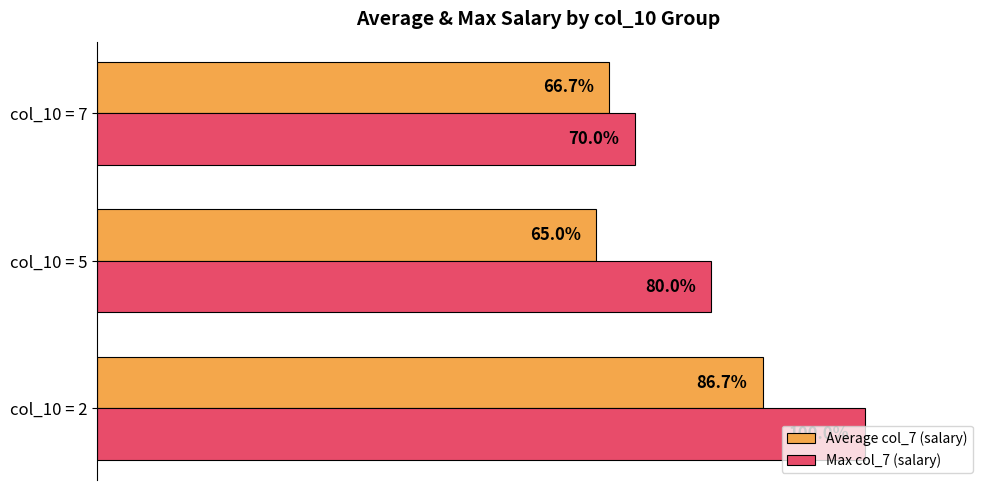

Which series has the largest total across all categories?

Max col_7 (salary)